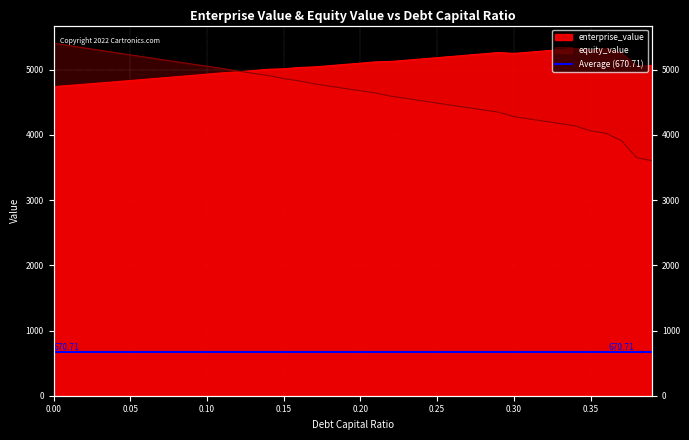

What is the label of the 20th point from the left?

0.19